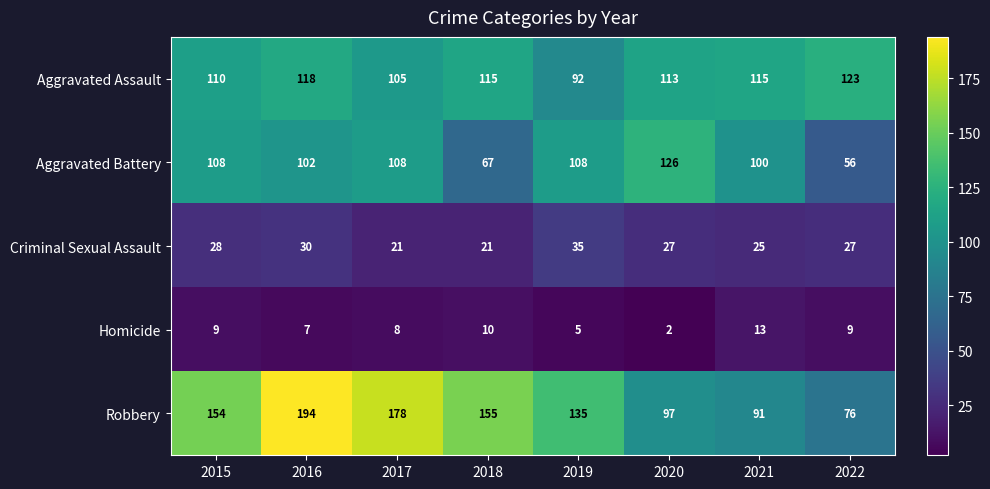

Rank the series by their maximum value, from highest to lowest.

Robbery, Aggravated Battery, Aggravated Assault, Criminal Sexual Assault, Homicide